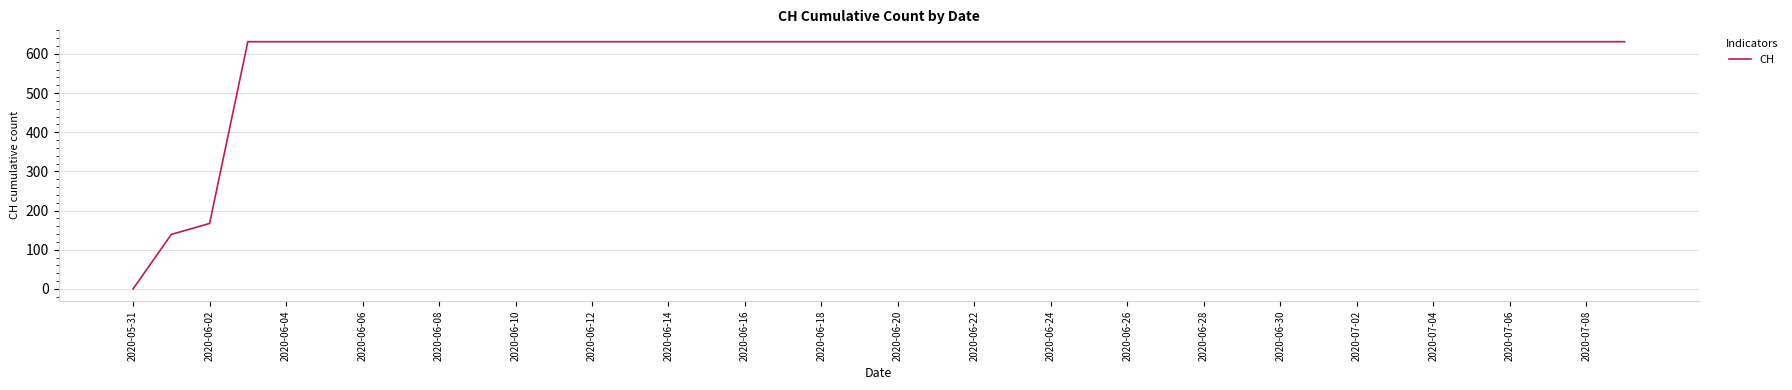

How many categories are shown in the chart?

40